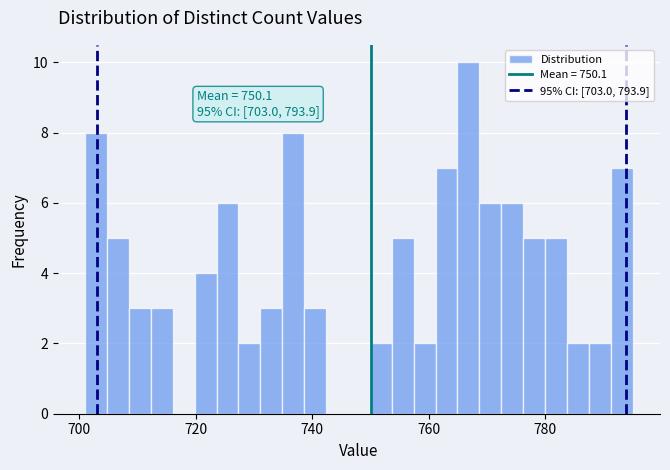

Around what value on the x-axis is the tallest bar? Give the approximate position of its centre, as read against the axis.

766